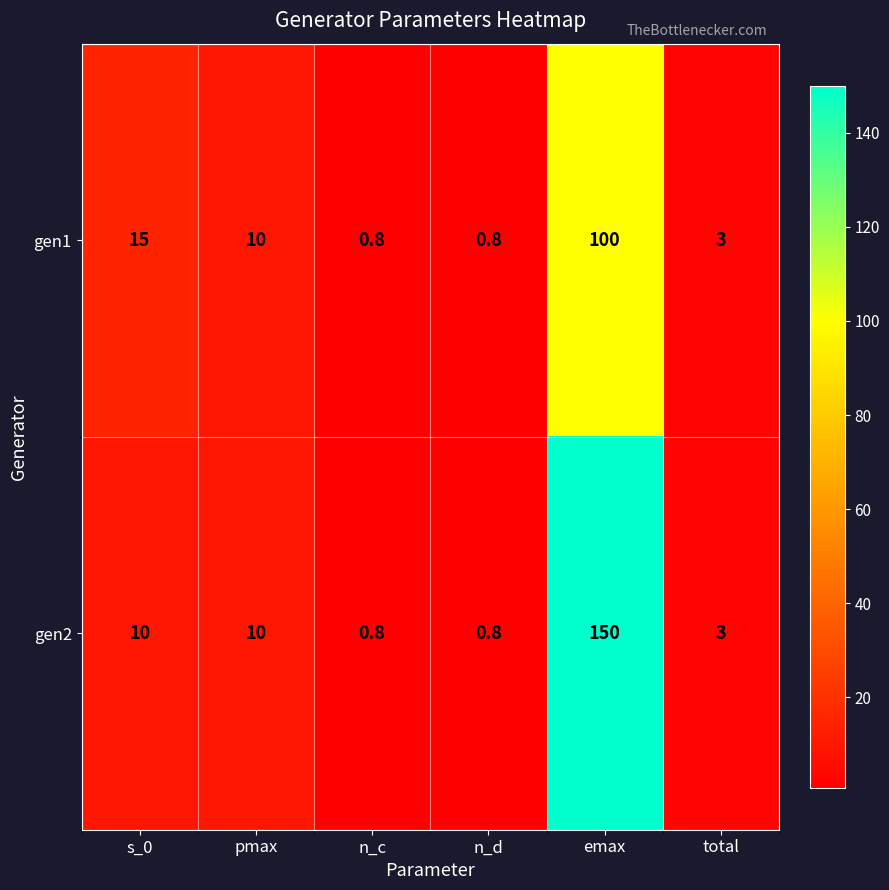

List the series in order of their peak value, highest first.

gen2, gen1